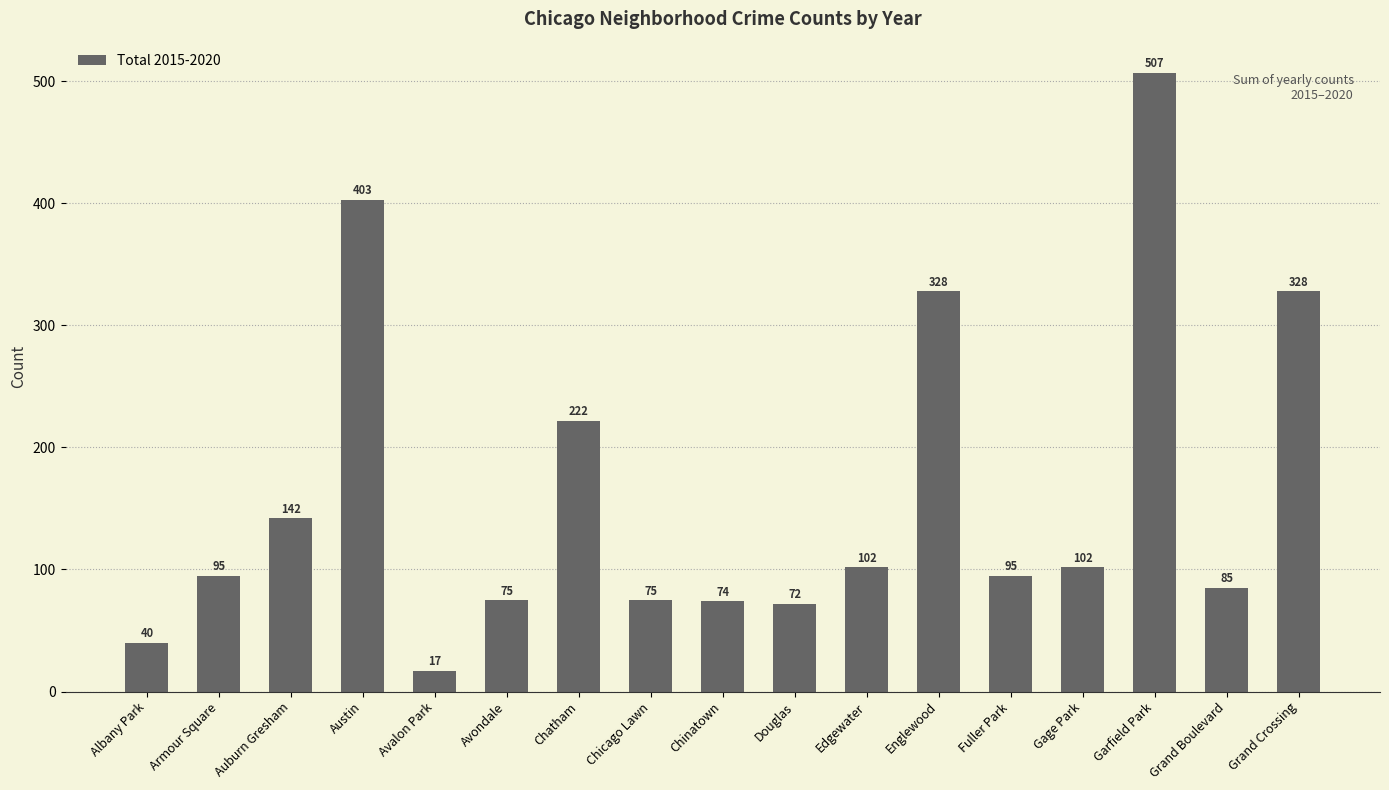

What is the difference between the second highest and second lowest values?

363